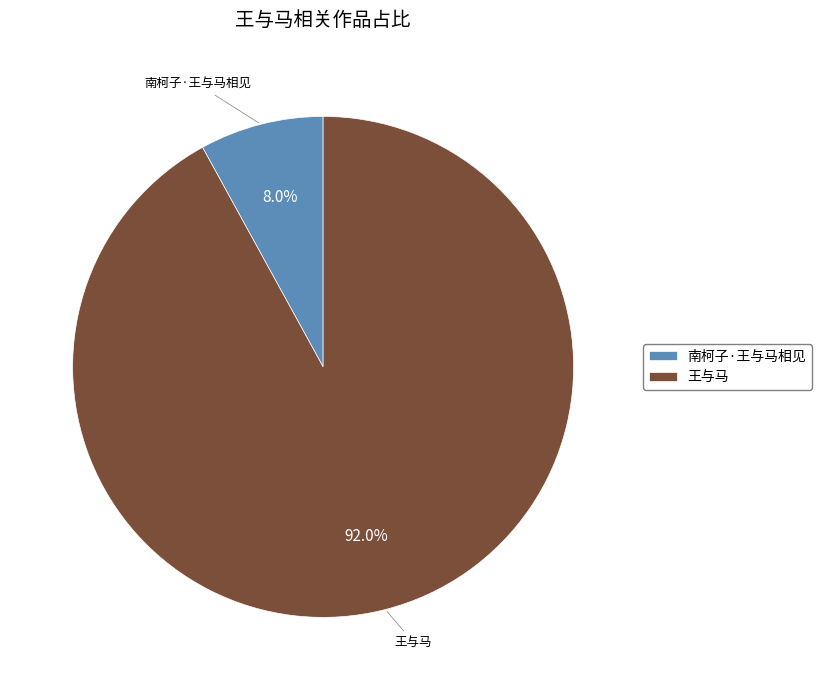

To the nearest percent, what is the combined percentage of 南柯子·王与马相见 and 王与马?

100%